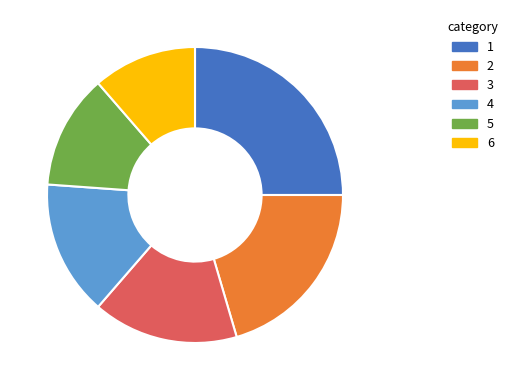

Which category has the smallest portion of the pie?

6